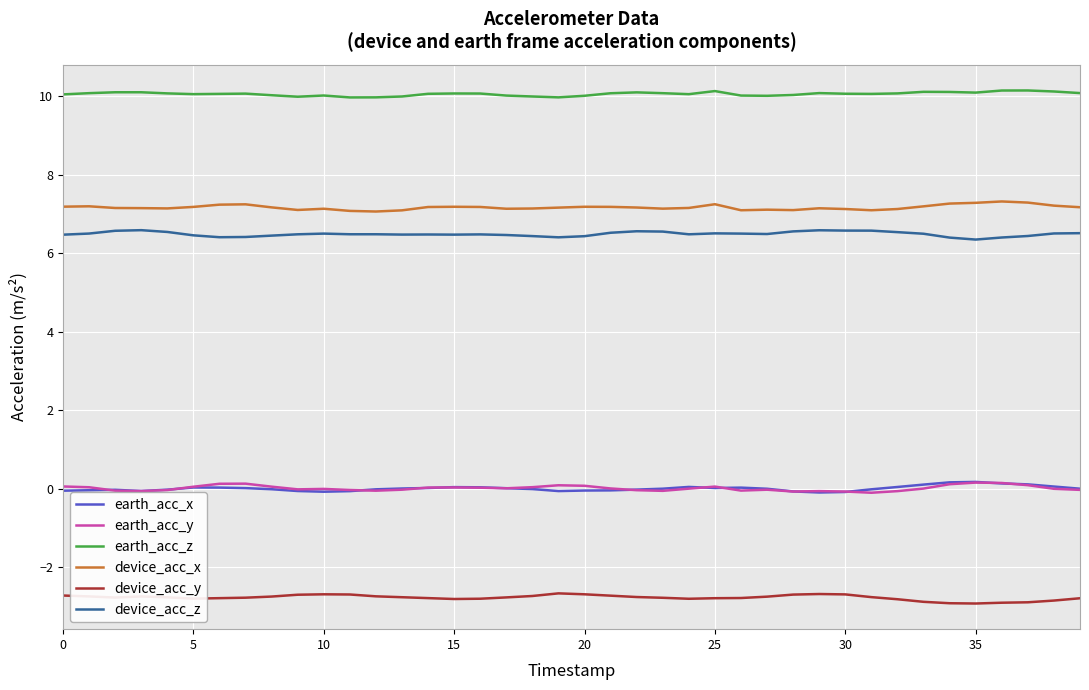

What is the maximum value for device_acc_z?

6.6